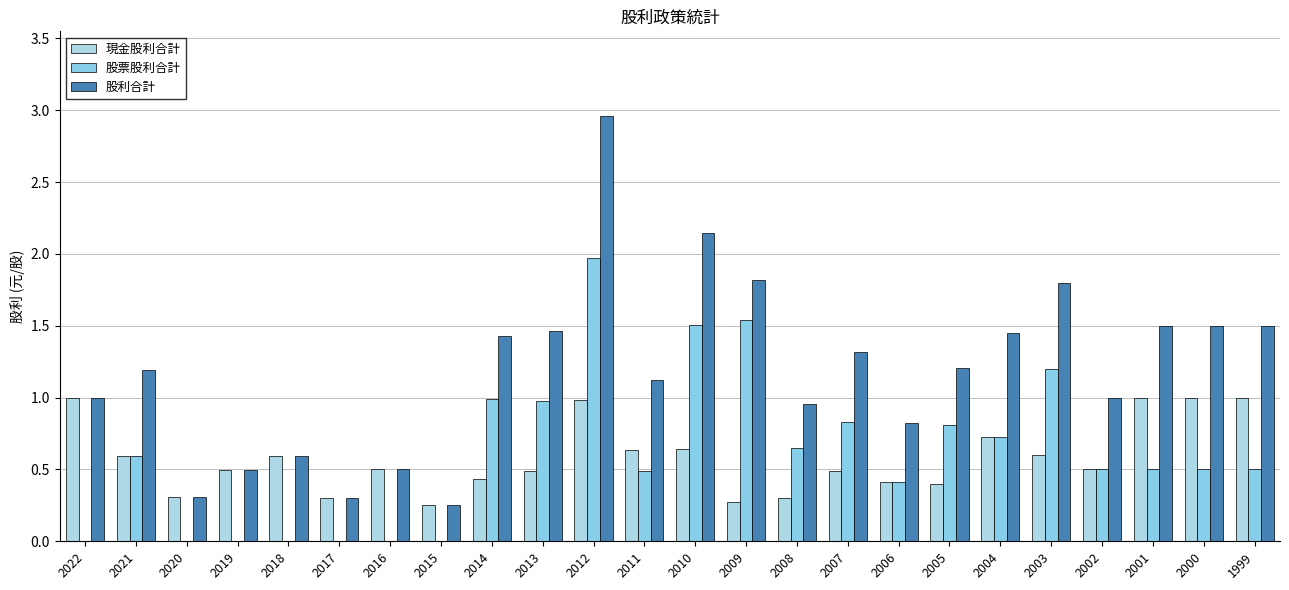

True or false: 現金股利合計 has a value of 1.7 at 2001.

False